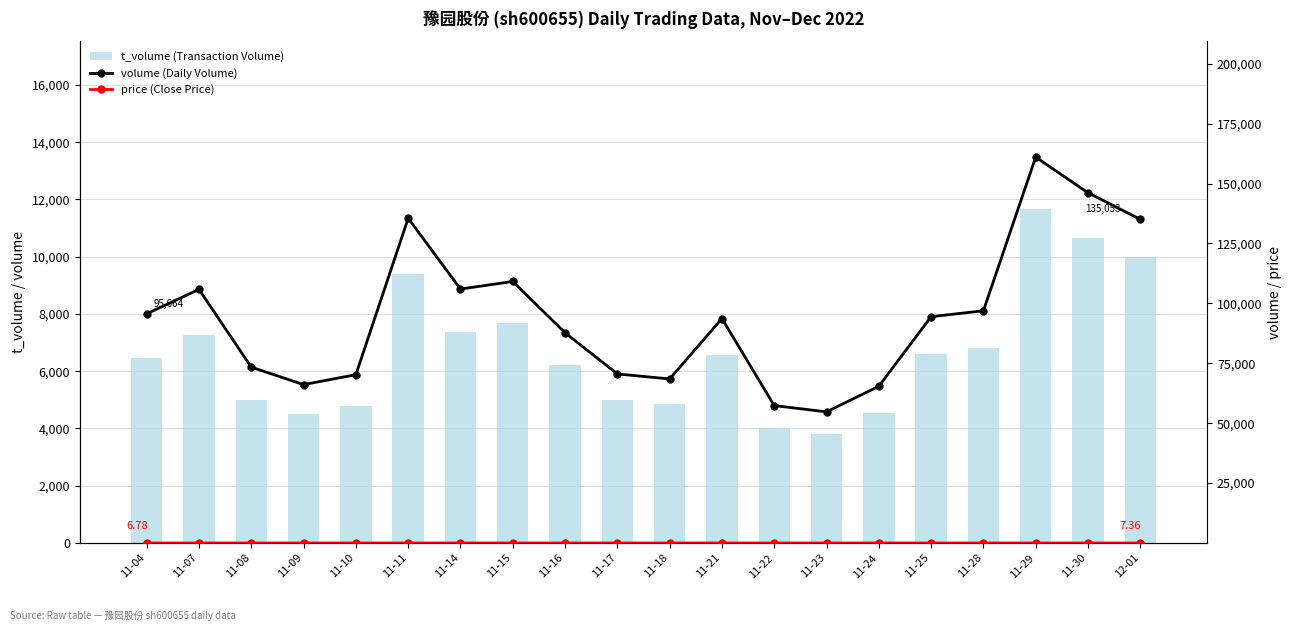

What is the label of the 1st bar from the right?

12-01